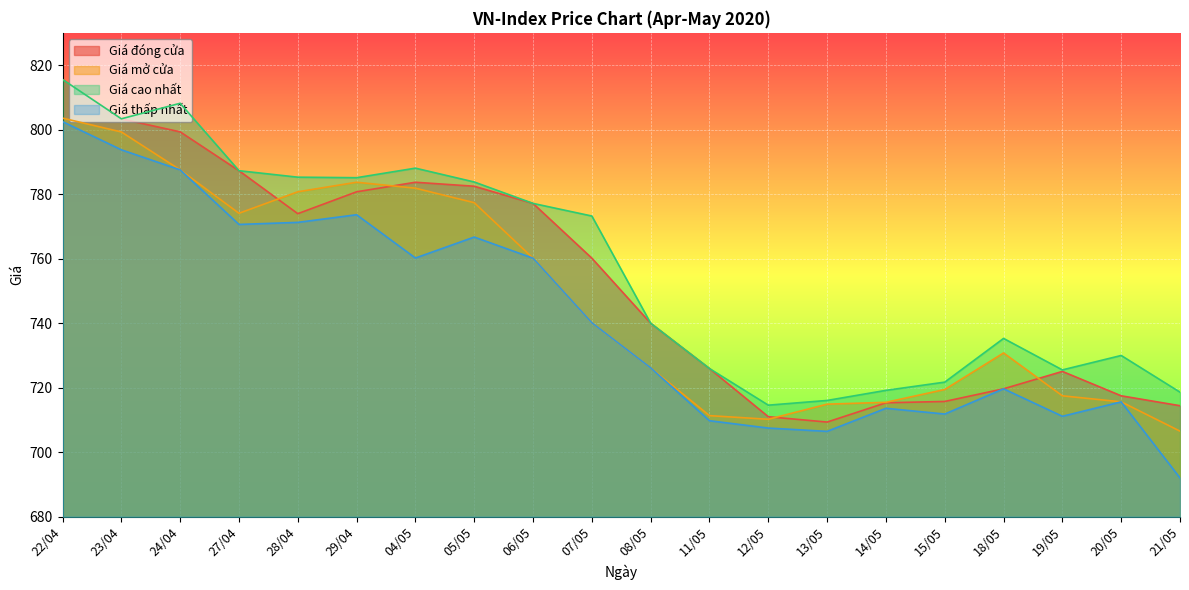

At which category does the chart reach its peak across all series?

22/04